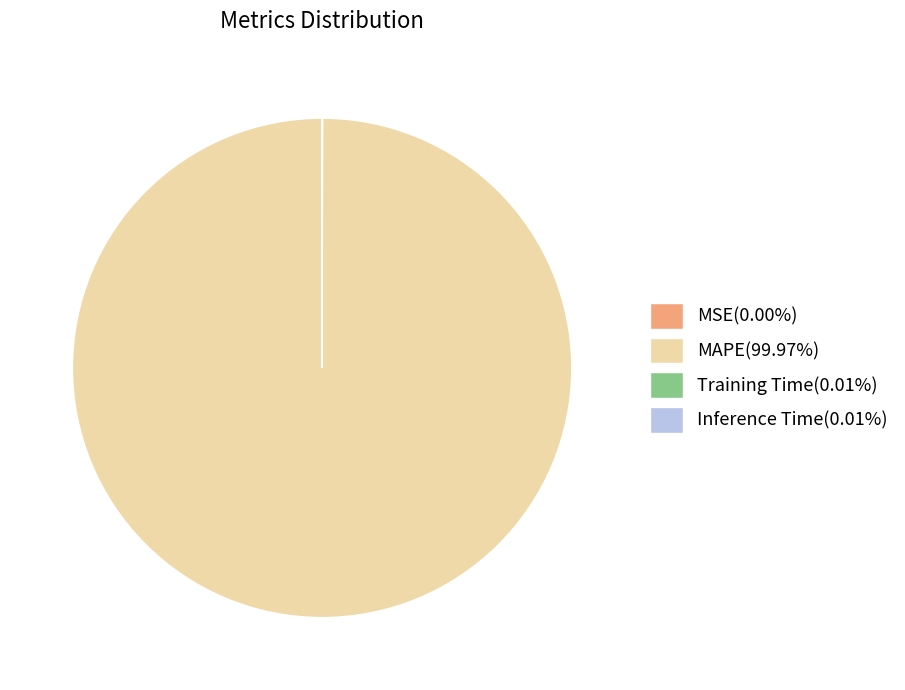

Does any single category account for the majority?

Yes